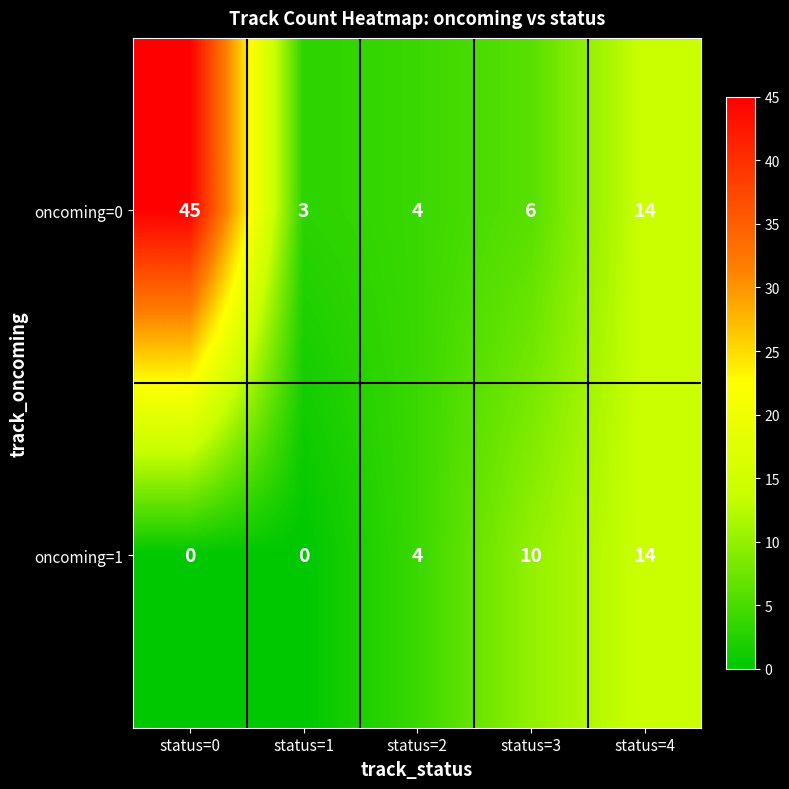

The value of oncoming=1 at status=2 is 4. True or false?

True